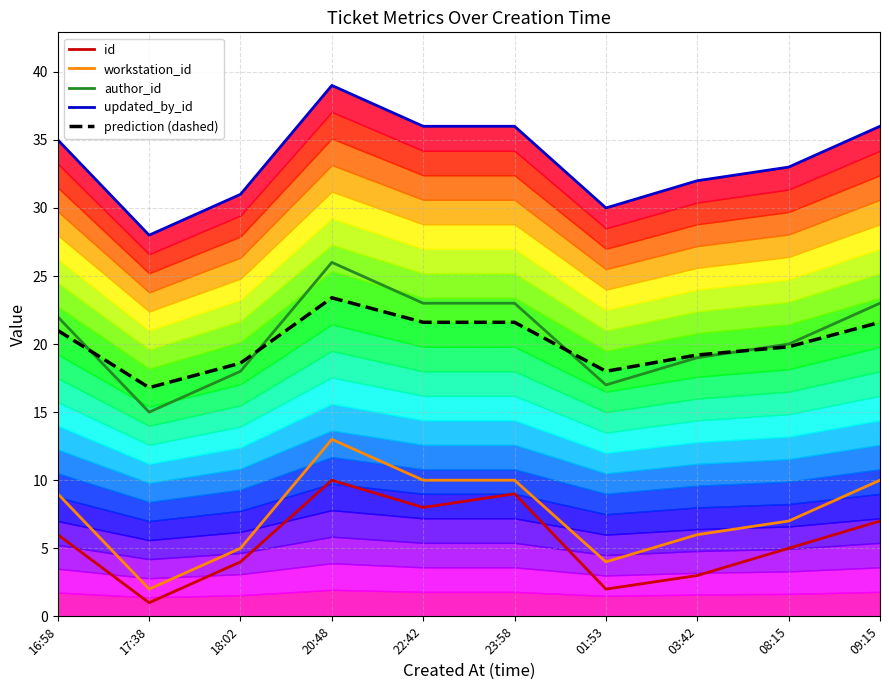

What is the difference between the maximum and minimum values in the author_id series?

11